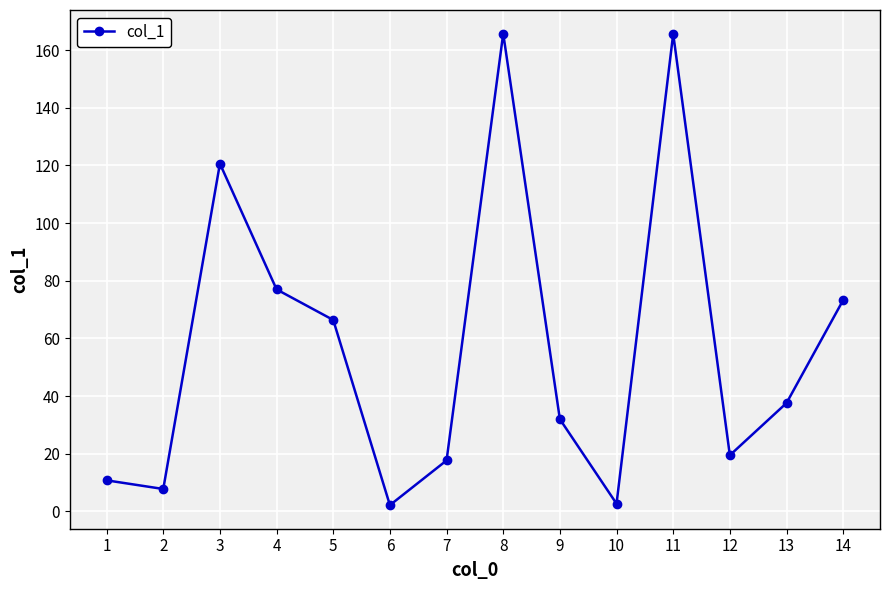

The value at 13 is 8.8. True or false?

False